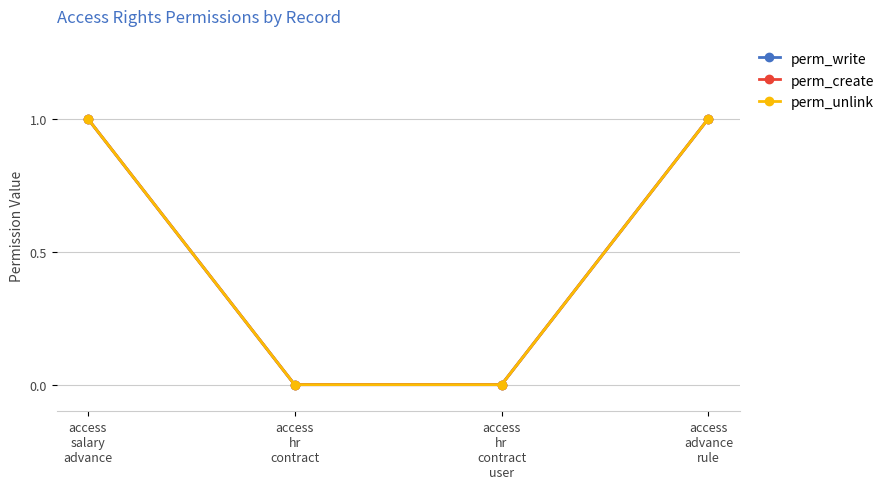

How many lines are shown in the chart?

3